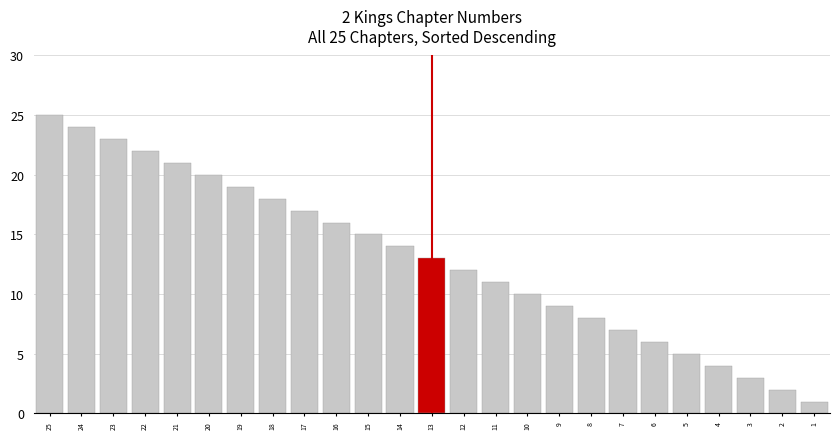

Which category has the highest value across all series?

25